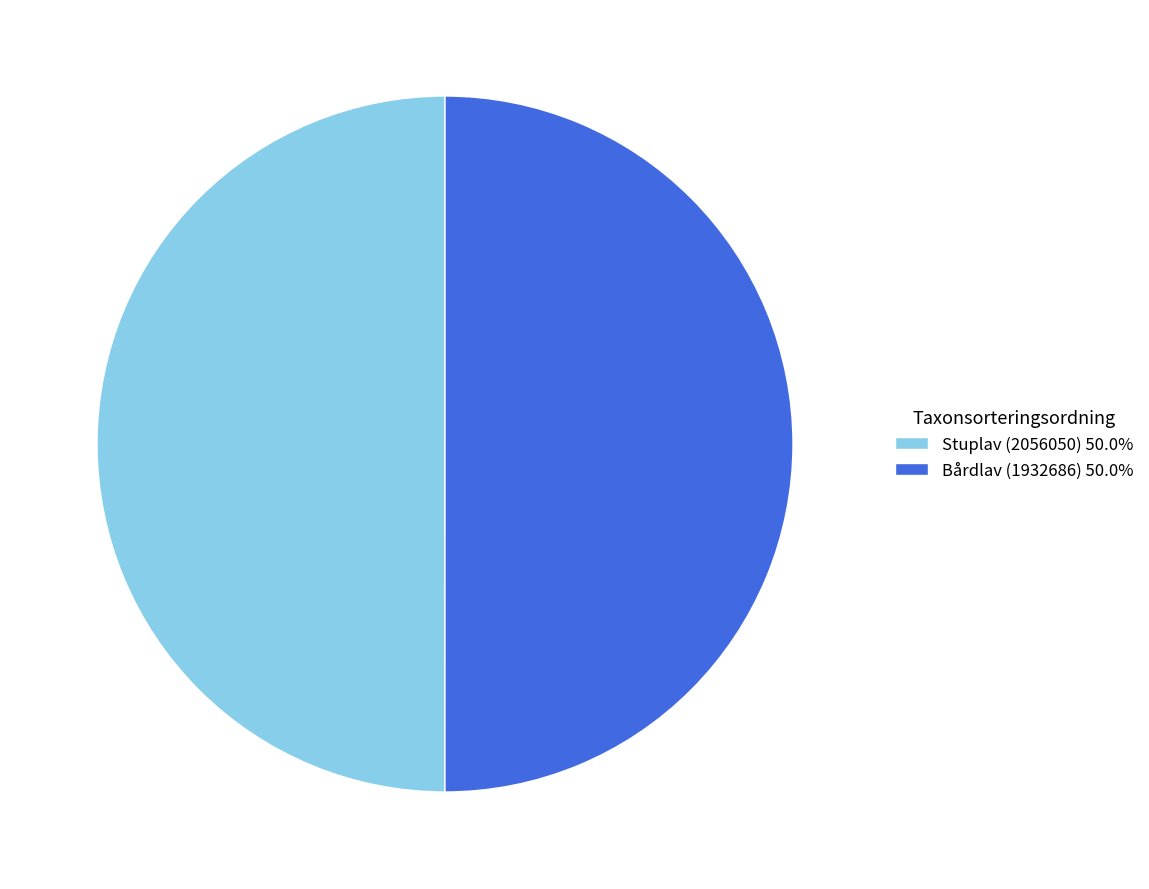

What is the ratio of the value at Stuplav (2056050) 50.0% to the value at Bårdlav (1932686) 50.0%?

1.0